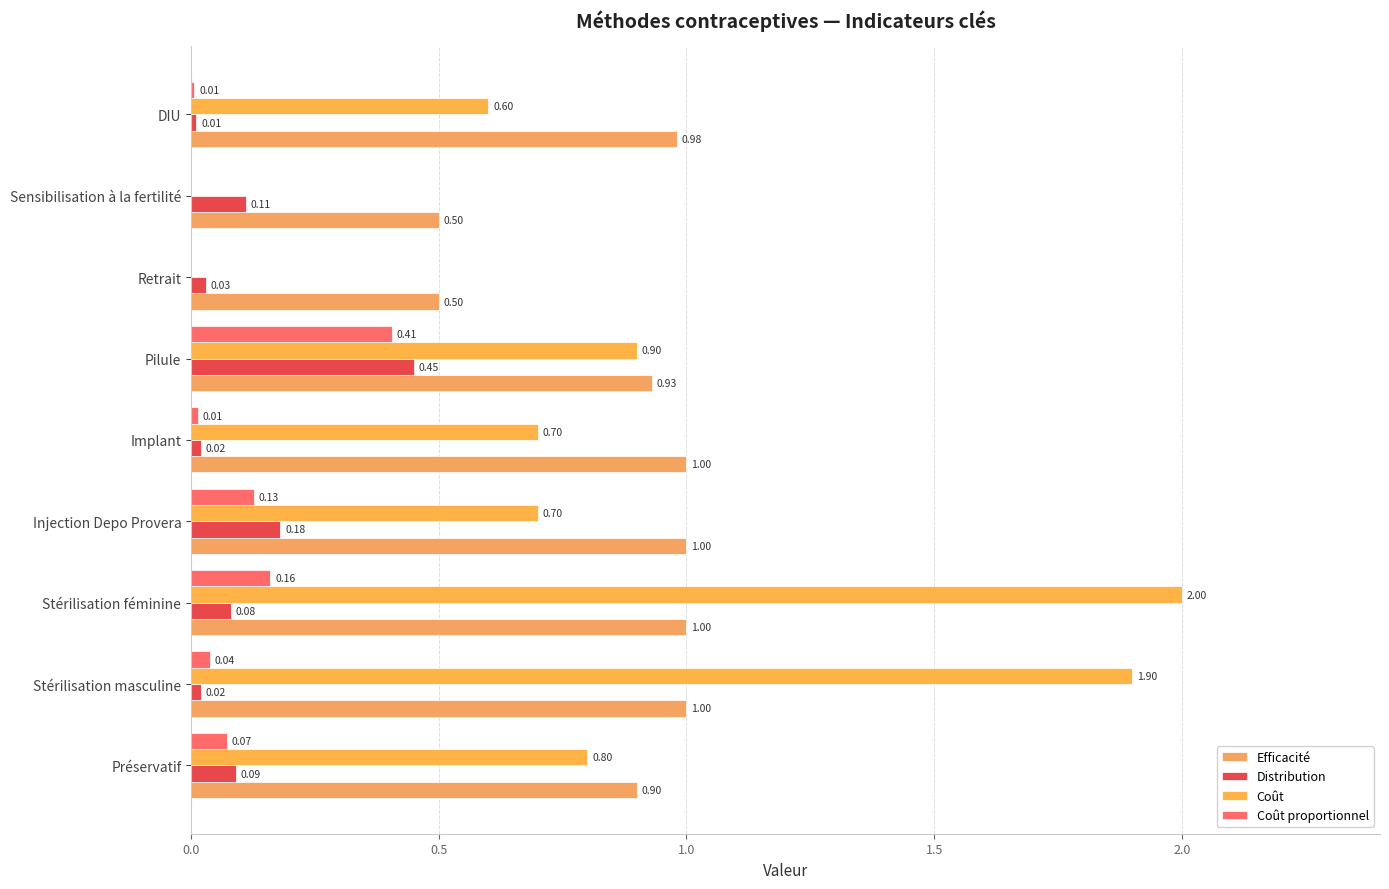

What is the sum of all Distribution values?

1.0